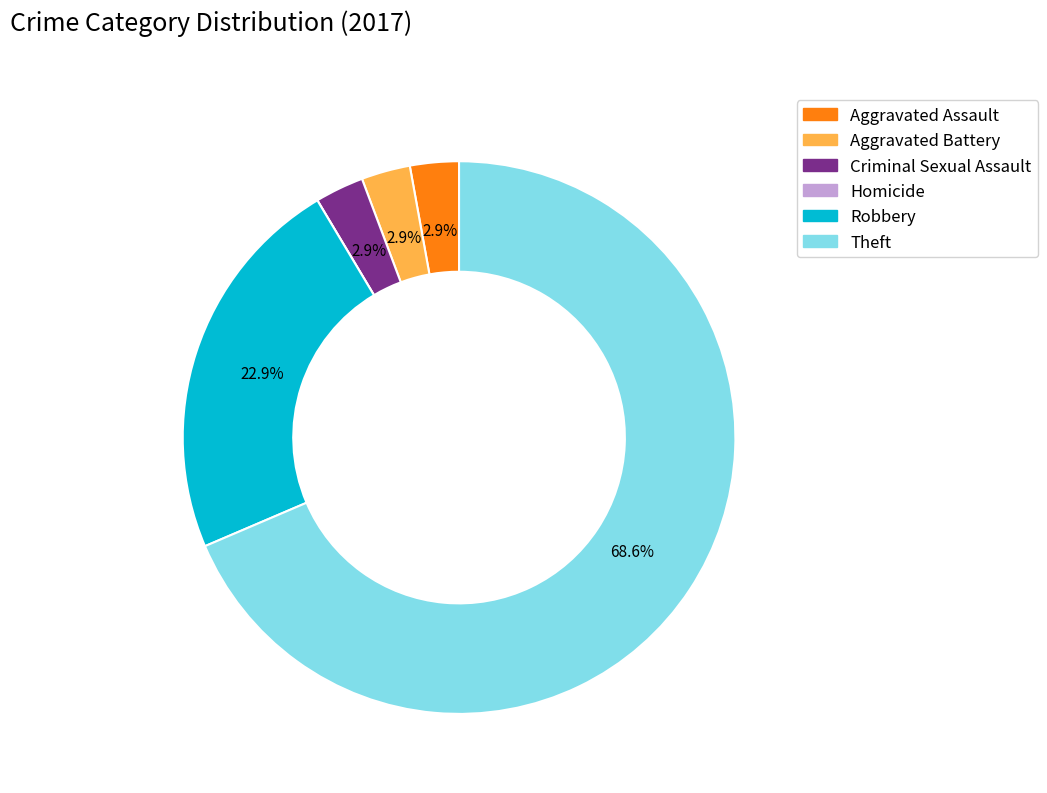

To the nearest percent, what percentage of the pie is Aggravated Assault?

3%